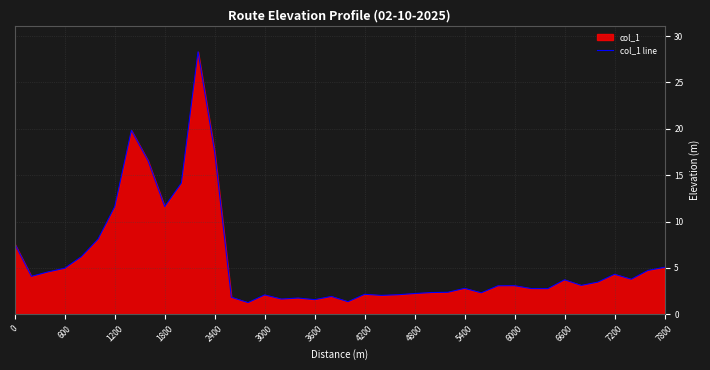

Between 7200 and 6000, which is larger?

7200